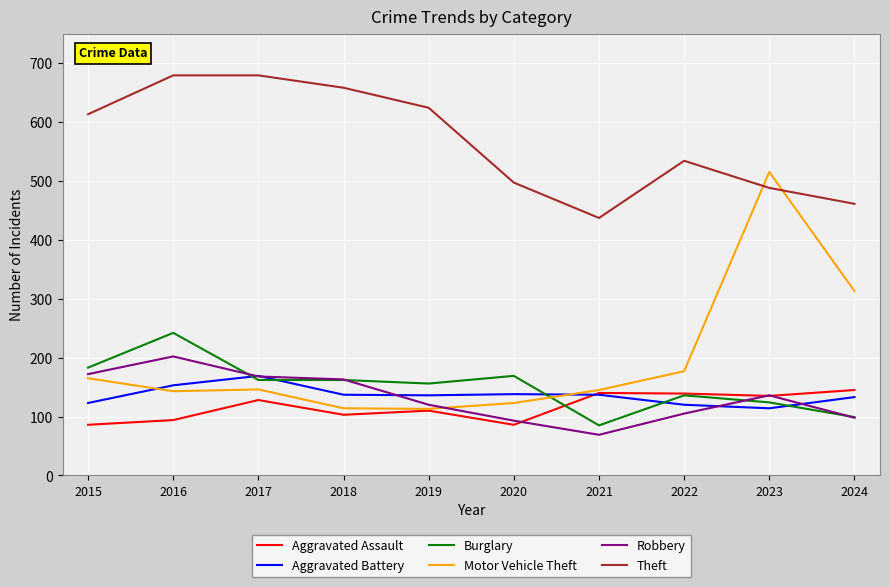

What is the difference between the highest and lowest values at 2017?

551